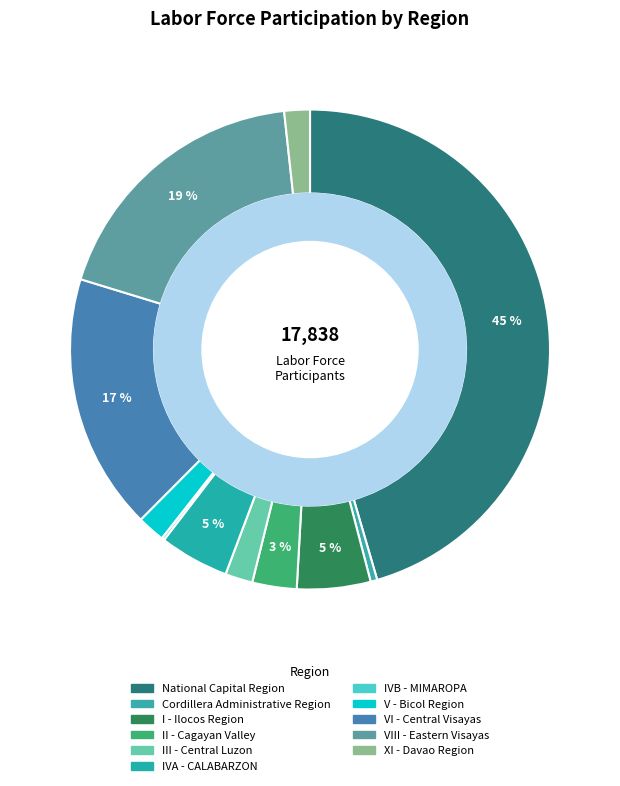

To the nearest percent, what is the combined percentage of IVB - MIMAROPA and II - Cagayan Valley?

3%